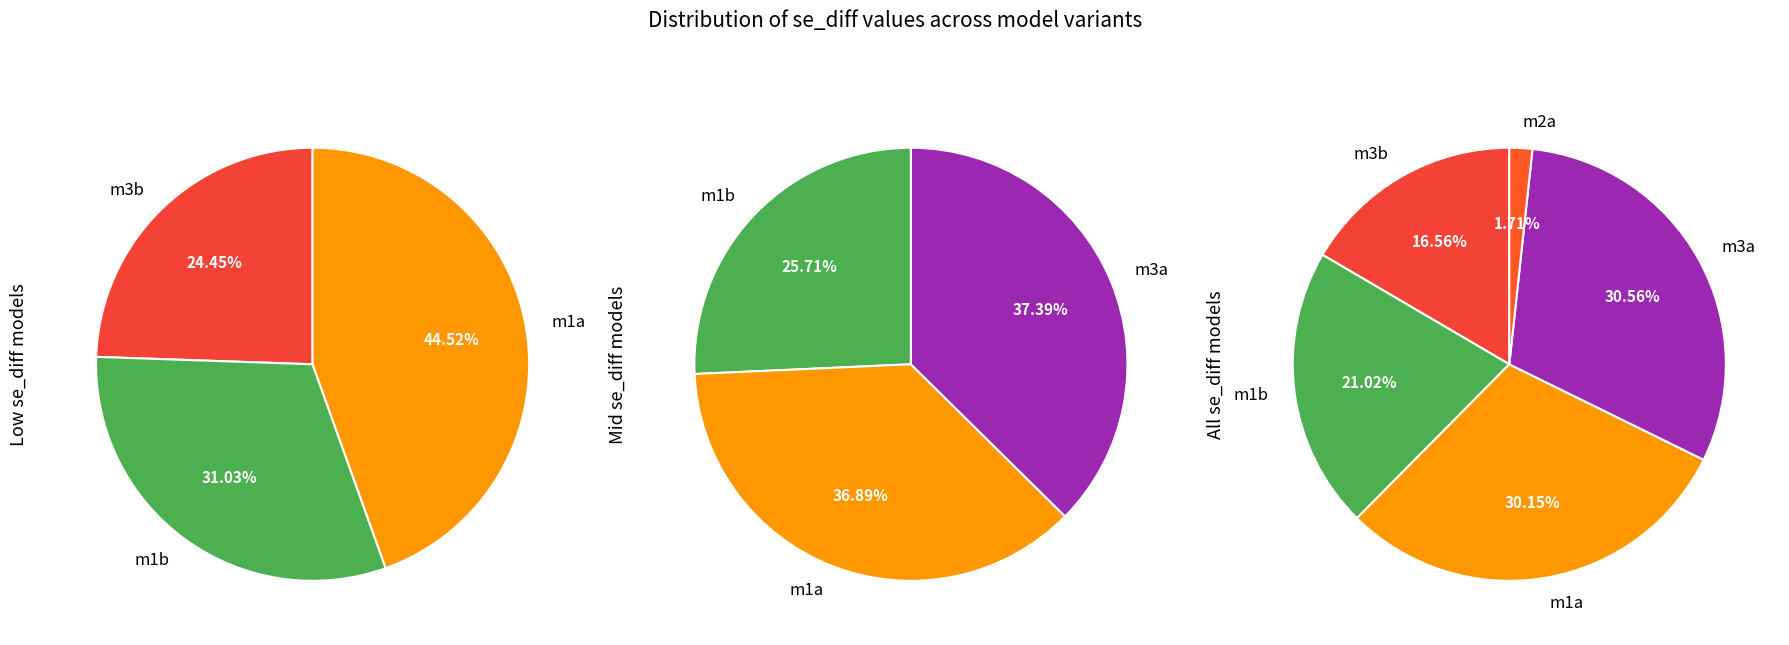

Does m2b represent more than half of the total?

No